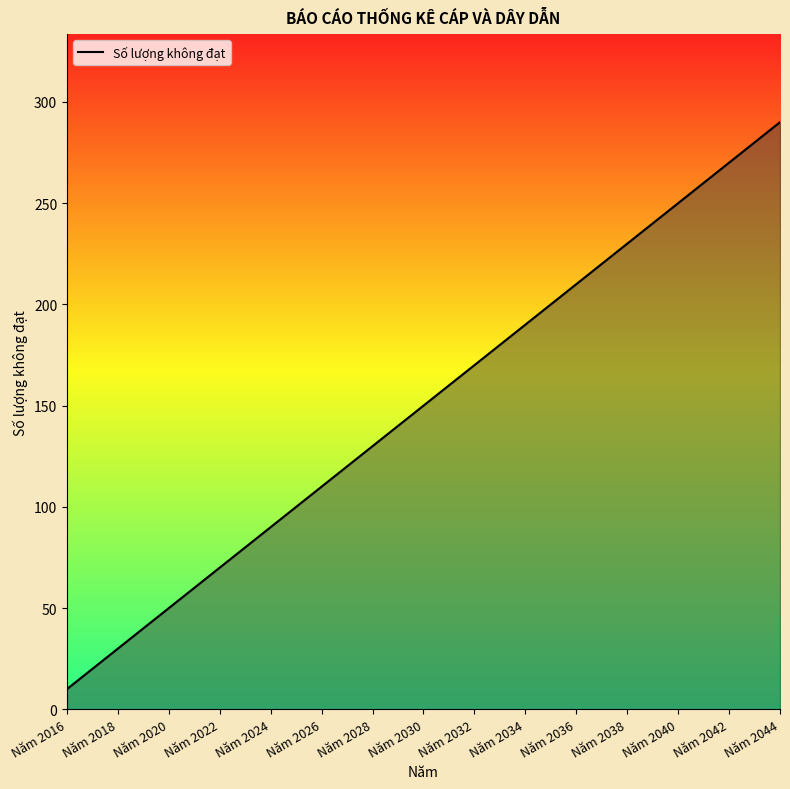

What is the difference between the second highest and minimum values?

270